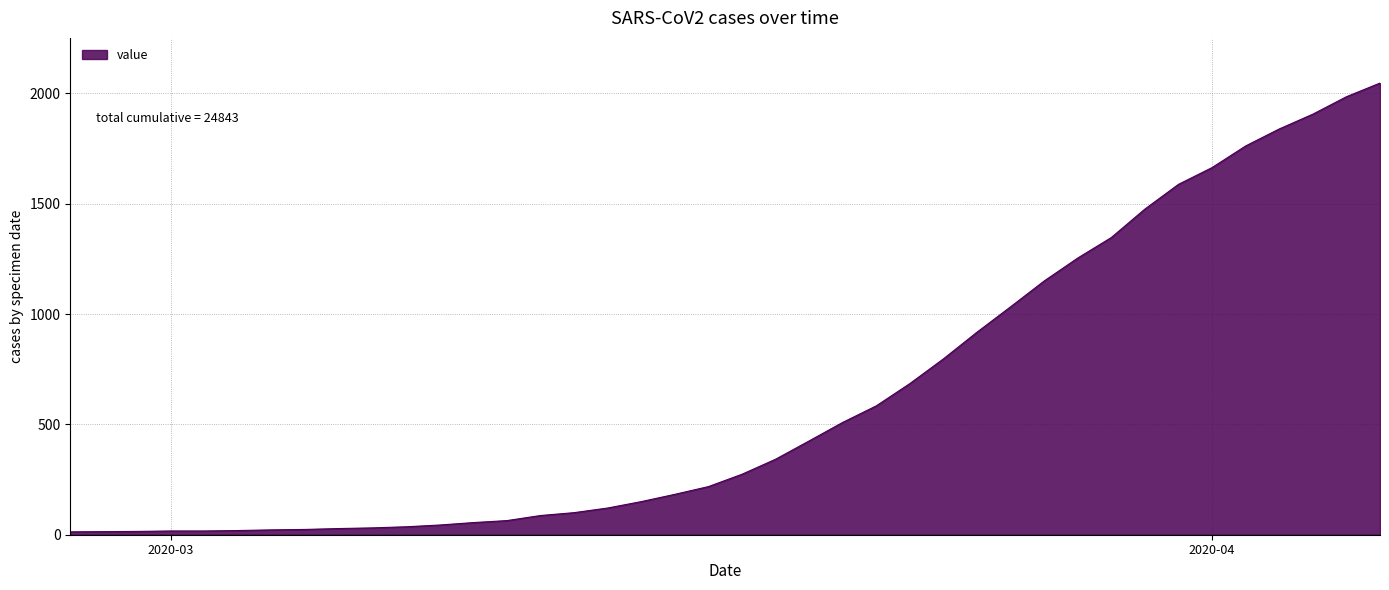

What is the greatest value displayed?

2047